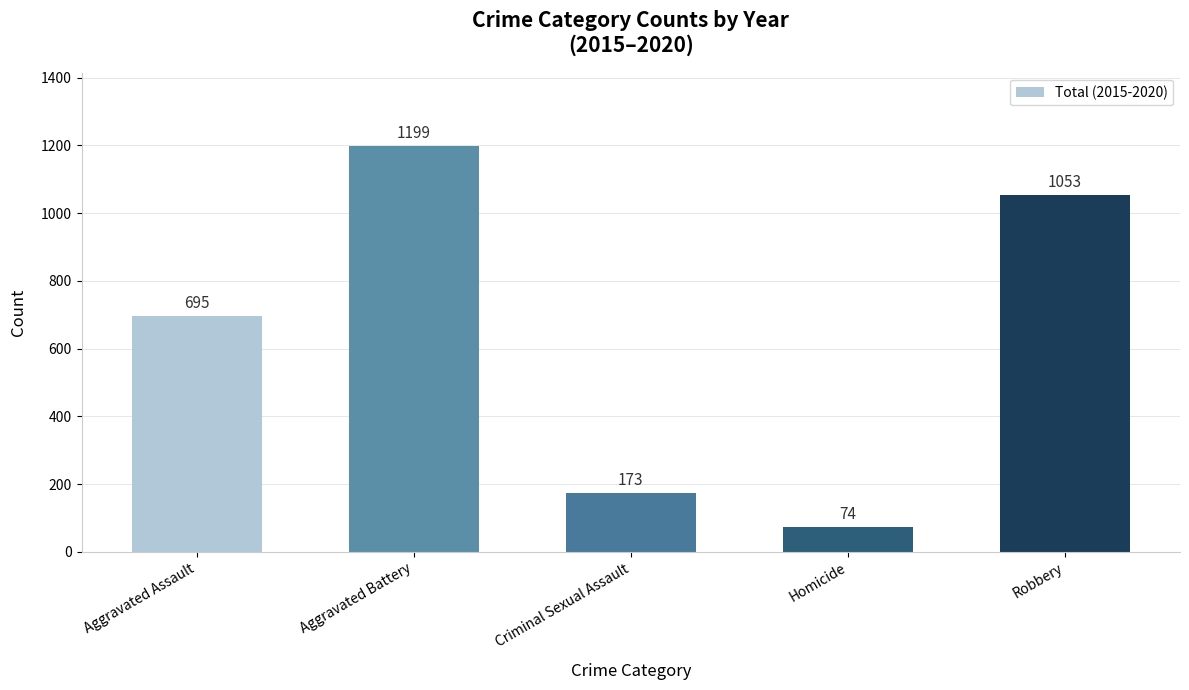

Reading left to right, transcribe all the data shown in this chart.

695	1199	173	74	1053